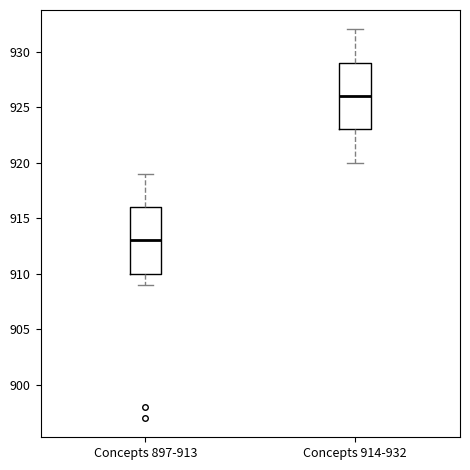

Reading left to right, transcribe this box plot: for each box, give where its median line is, the range the box spans, and where its two whiskers end, as read against the y-axis. The values are not printed on the chart, so give them approximately, as read against the axis.

Concepts 897-913: median 913, box 910 to 916, whiskers 909 to 919
Concepts 914-932: median 926, box 923 to 929, whiskers 920 to 932